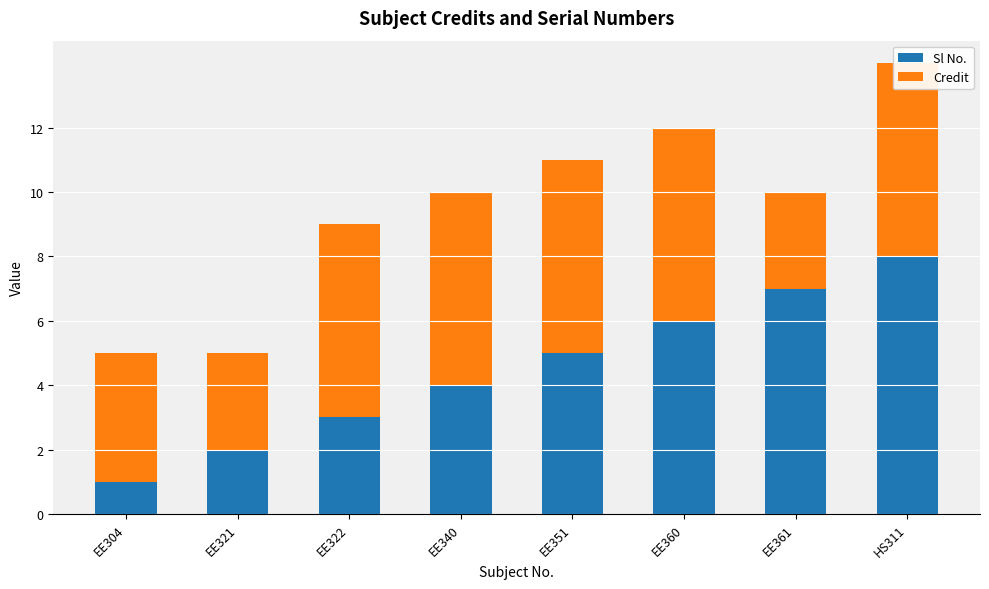

What is the difference between the maximum and minimum values in the Credit series?

3